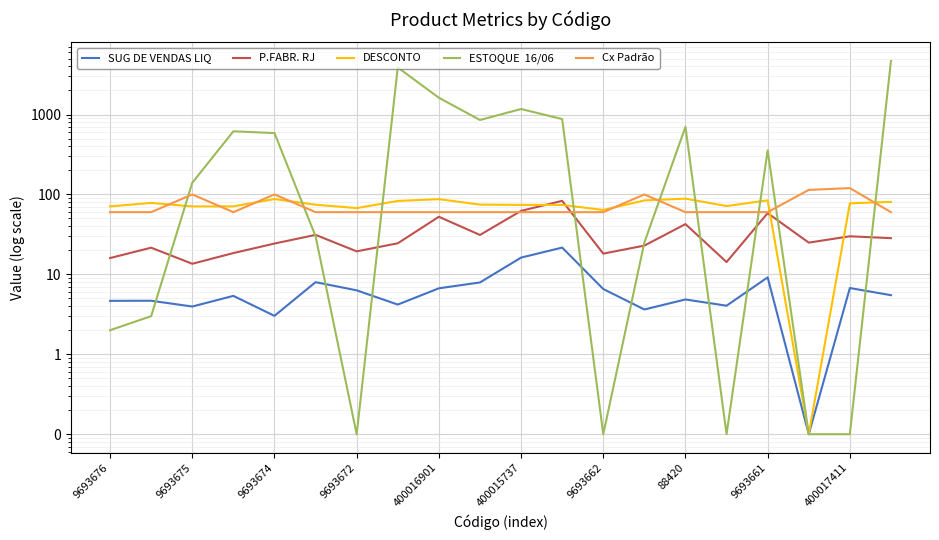

At which label does DESCONTO reach its minimum?

17